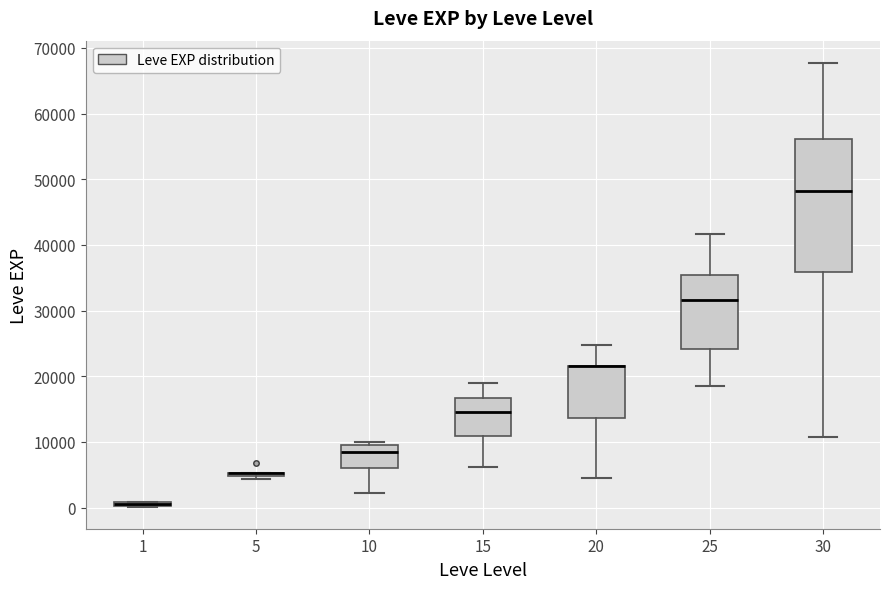

Where is the lower edge of the box at x = 15 on the y-axis? The values are not printed on the chart, so give them approximately, as read against the axis.

11000